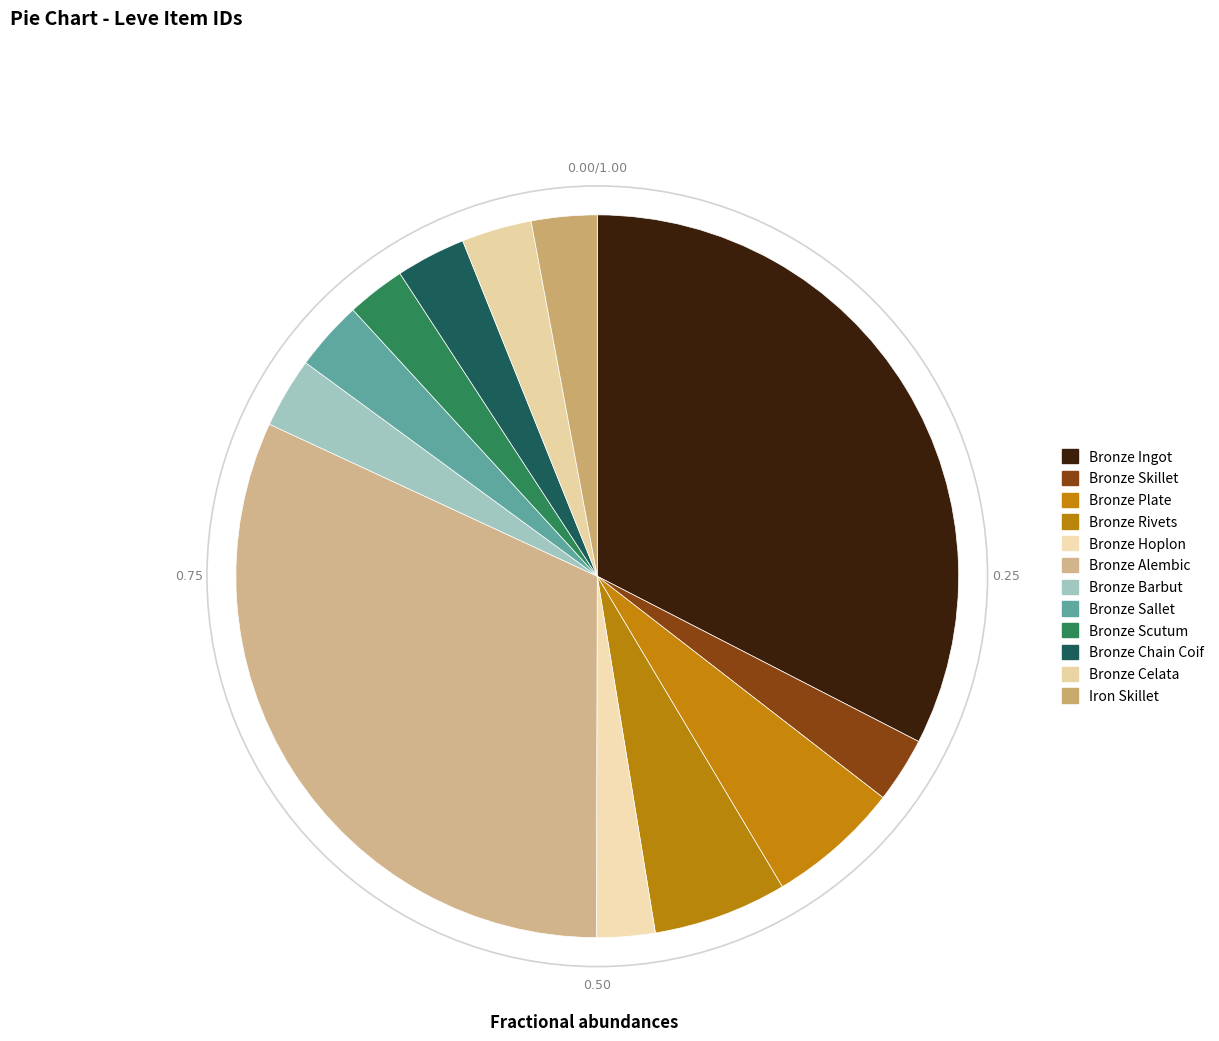

Which has a higher value, Bronze Celata or Bronze Hoplon?

Bronze Celata